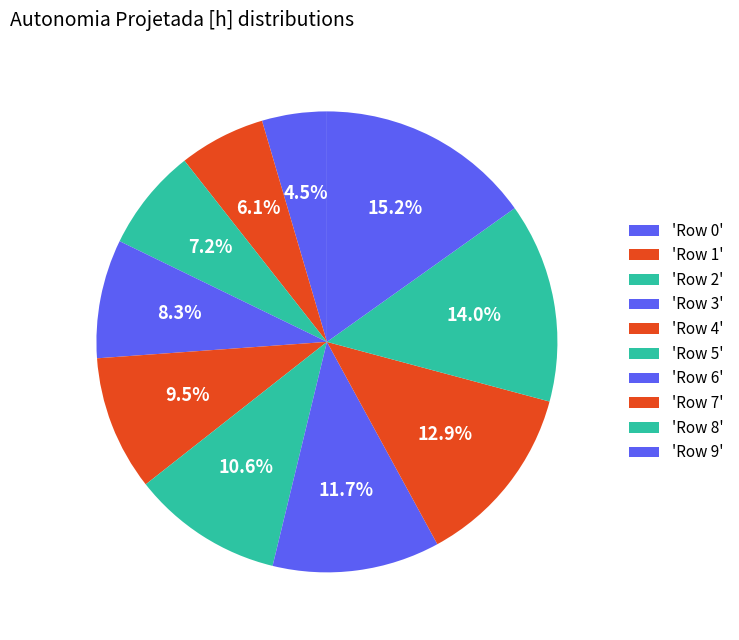

To the nearest percent, what is the difference between the largest and smallest slice percentages?

11%